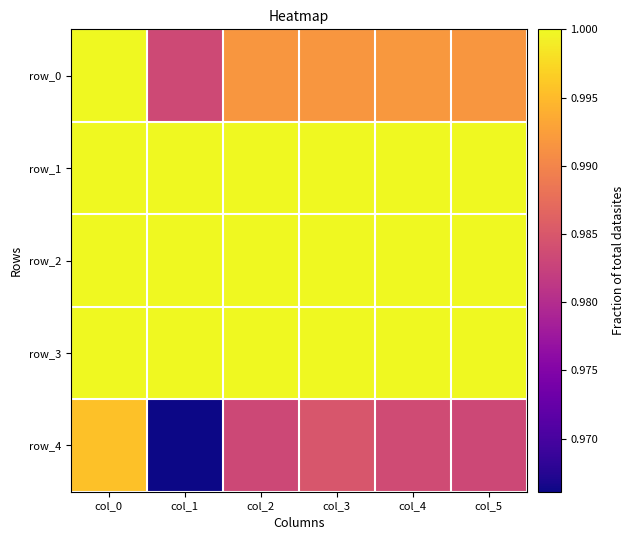

Reading left to right, extract all data points from this chart.

row_0: col_0=1.0	col_1=1.0	col_2=1.0	col_3=1.0	col_4=1.0	col_5=1.0
row_1: col_0=1.0	col_1=1.0	col_2=1.0	col_3=1.0	col_4=1.0	col_5=1.0
row_2: col_0=1.0	col_1=1.0	col_2=1.0	col_3=1.0	col_4=1.0	col_5=1.0
row_3: col_0=1.0	col_1=1.0	col_2=1.0	col_3=1.0	col_4=1.0	col_5=1.0
row_4: col_0=1.0	col_1=1.0	col_2=1.0	col_3=1.0	col_4=1.0	col_5=1.0